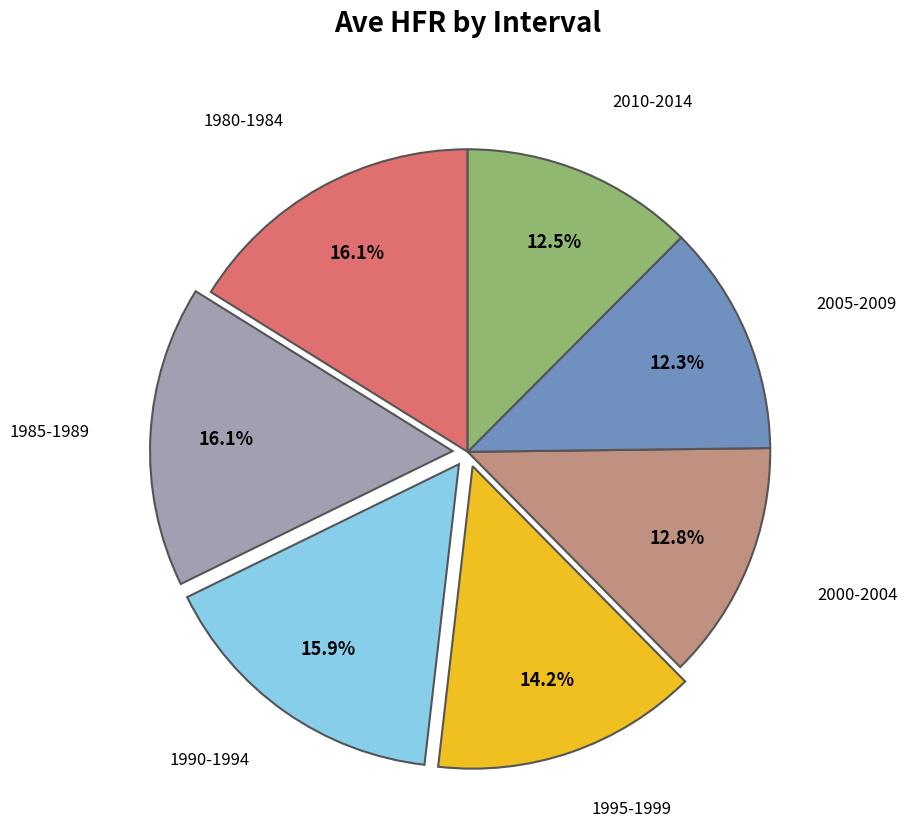

The 2000-2004 slice represents 13% of the pie. True or false?

True